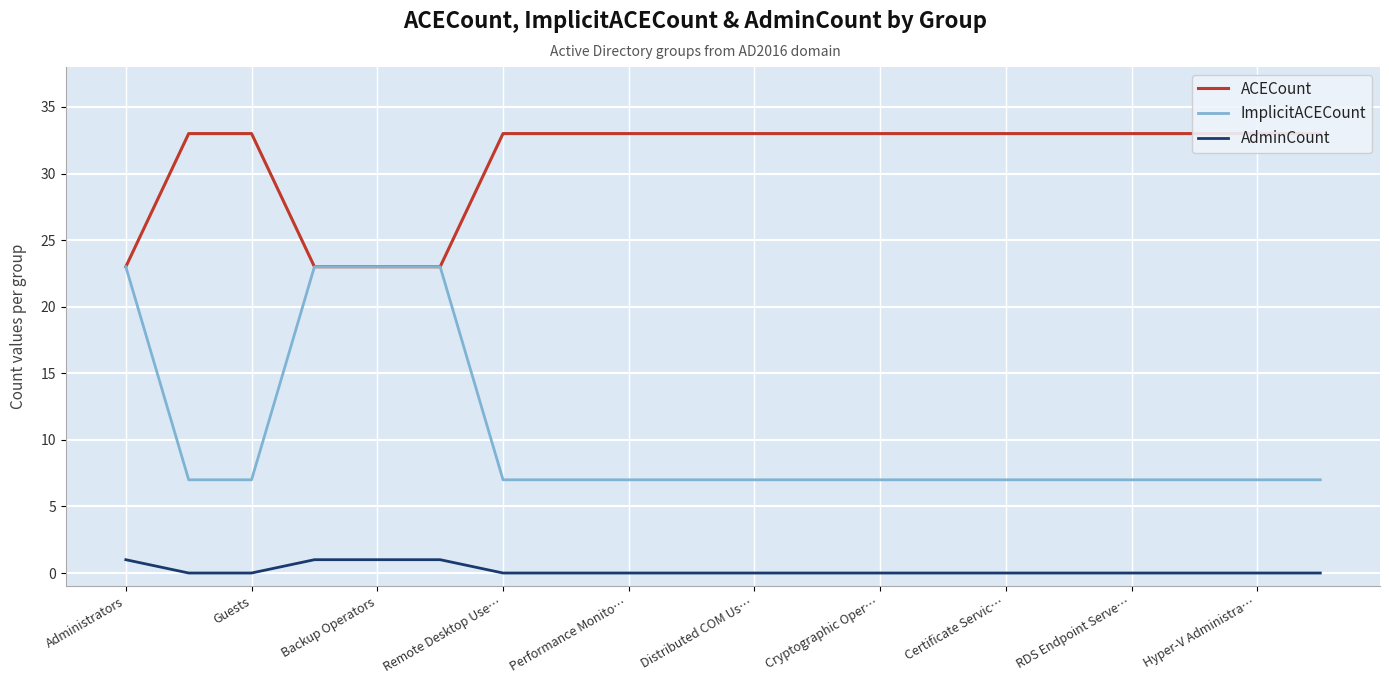

Rank the series by their maximum value, from highest to lowest.

ACECount, ImplicitACECount, AdminCount